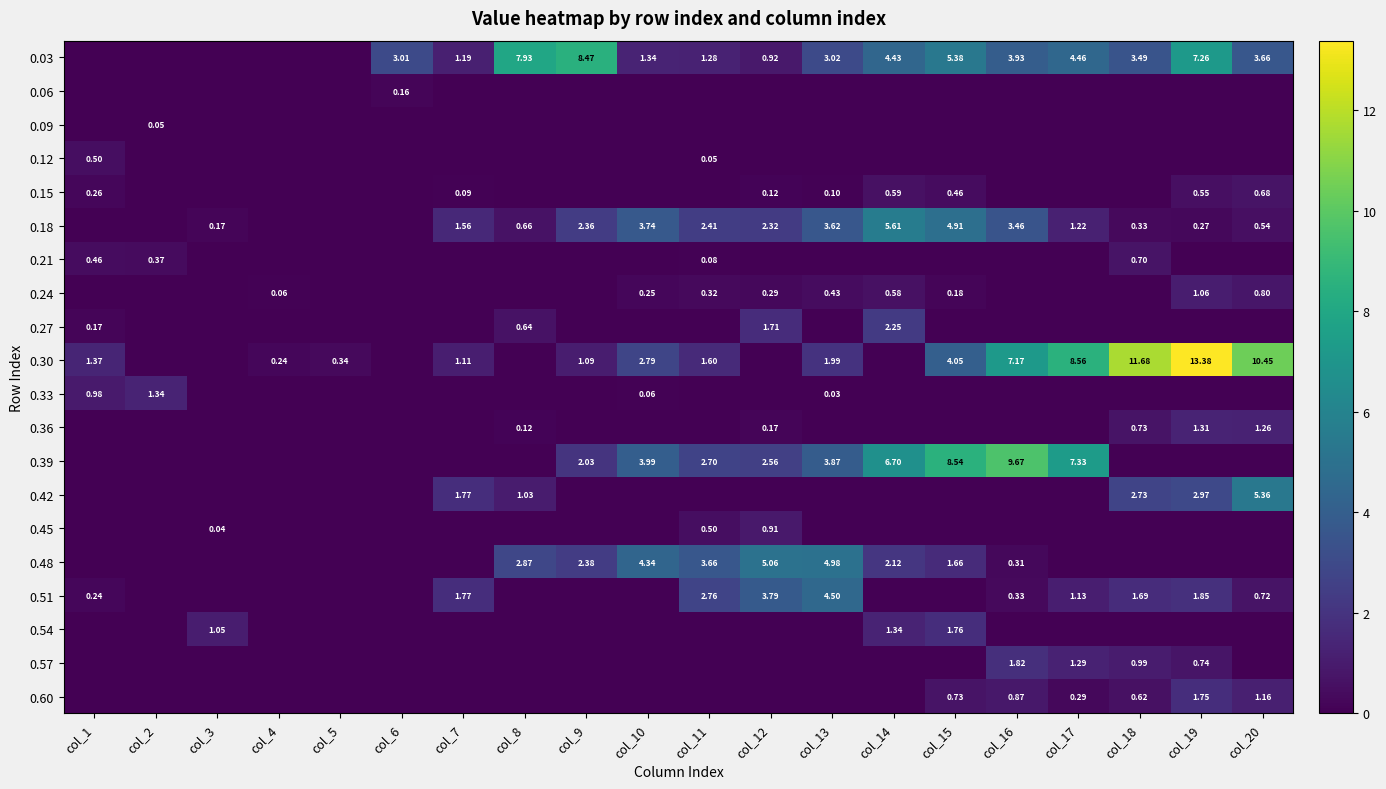

The 0.48 series shows 0.0 at col_20. True or false?

True